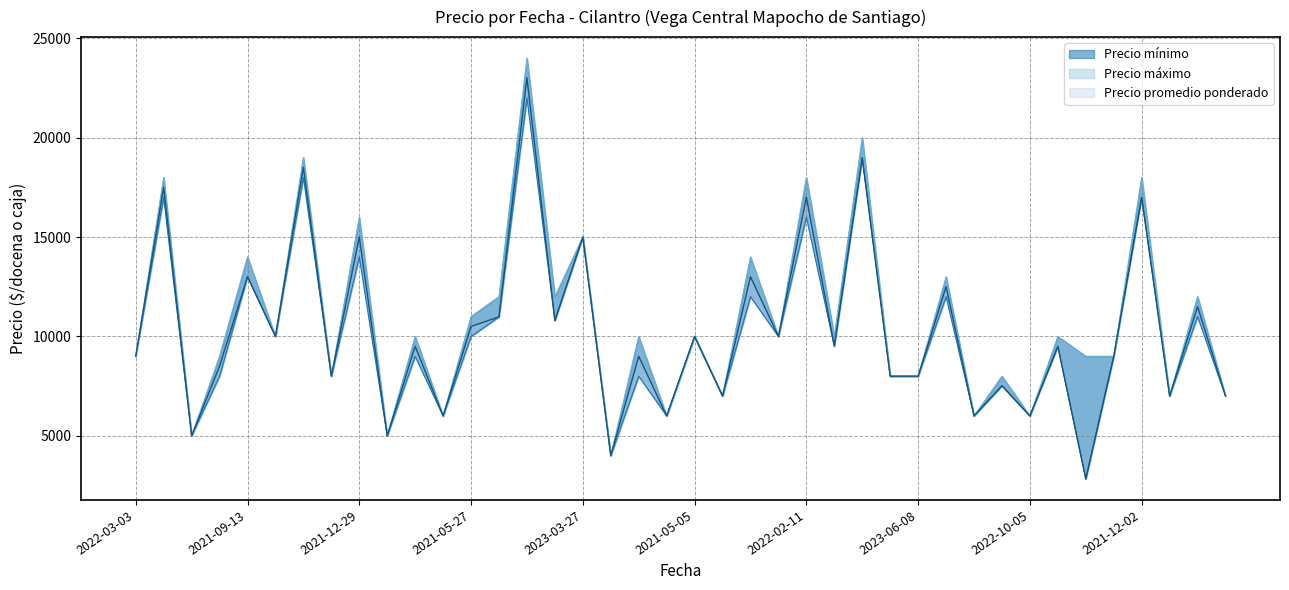

How many lines are shown in the chart?

3